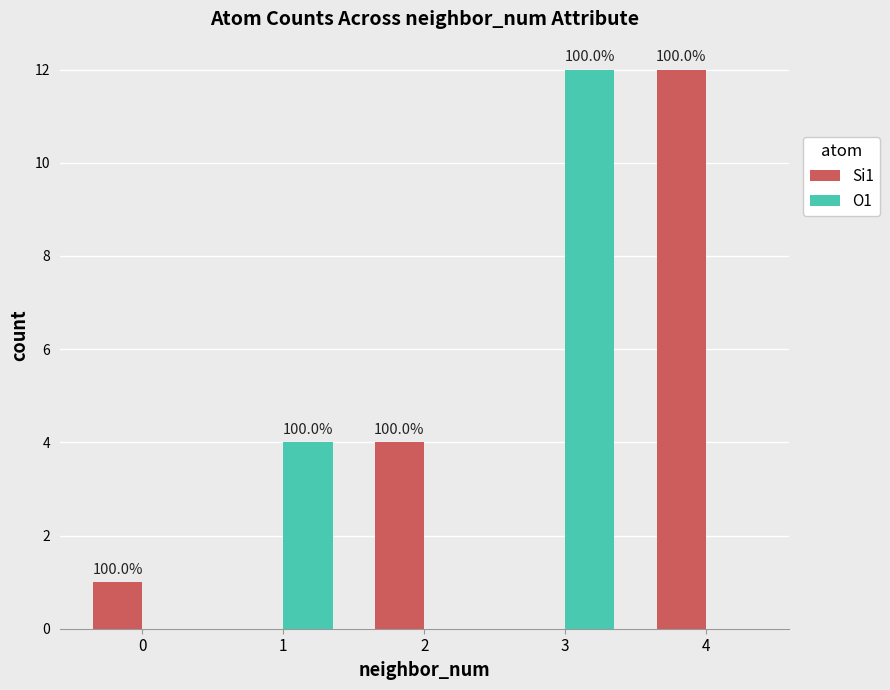

Which series has the largest total across all categories?

Si1